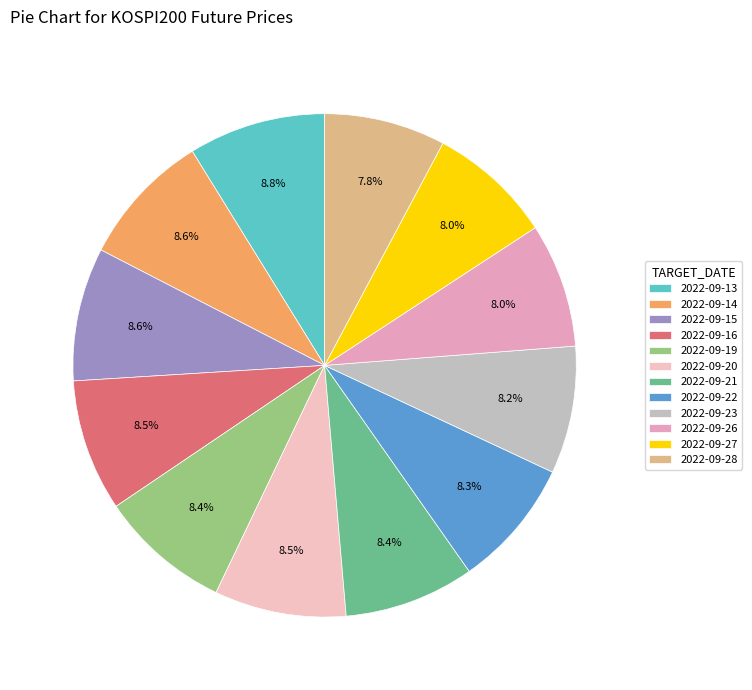

Is it true that 2022-09-26 is 2% of the pie?

False